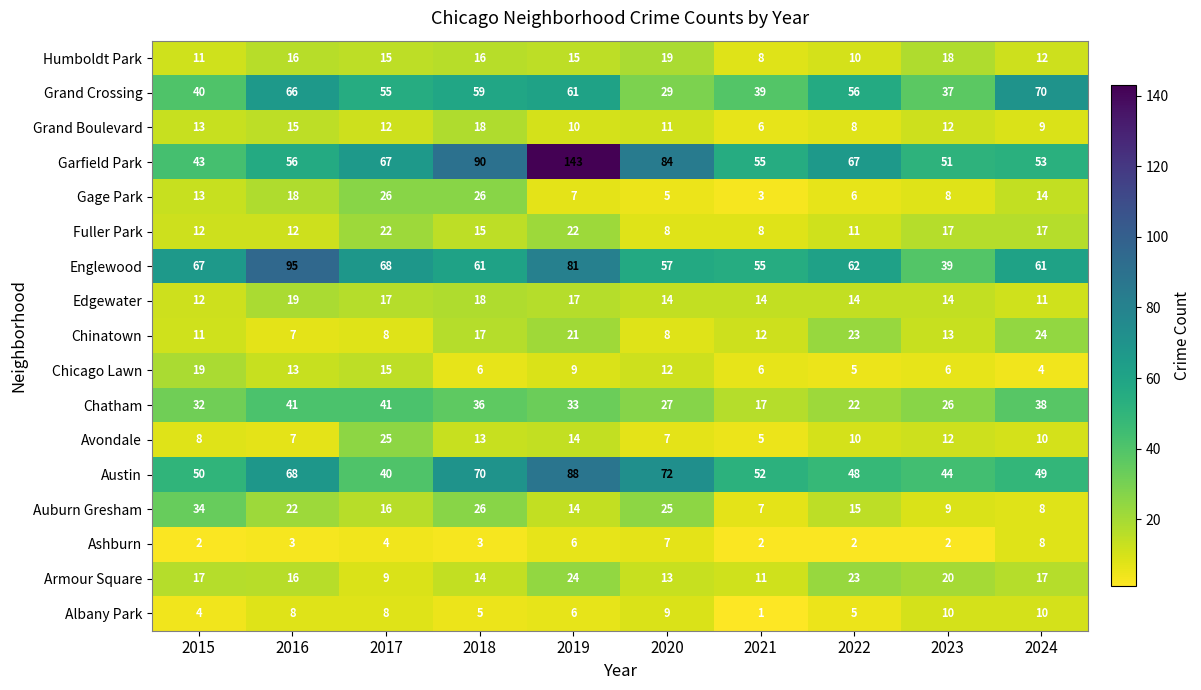

What is the maximum value for Avondale?

25